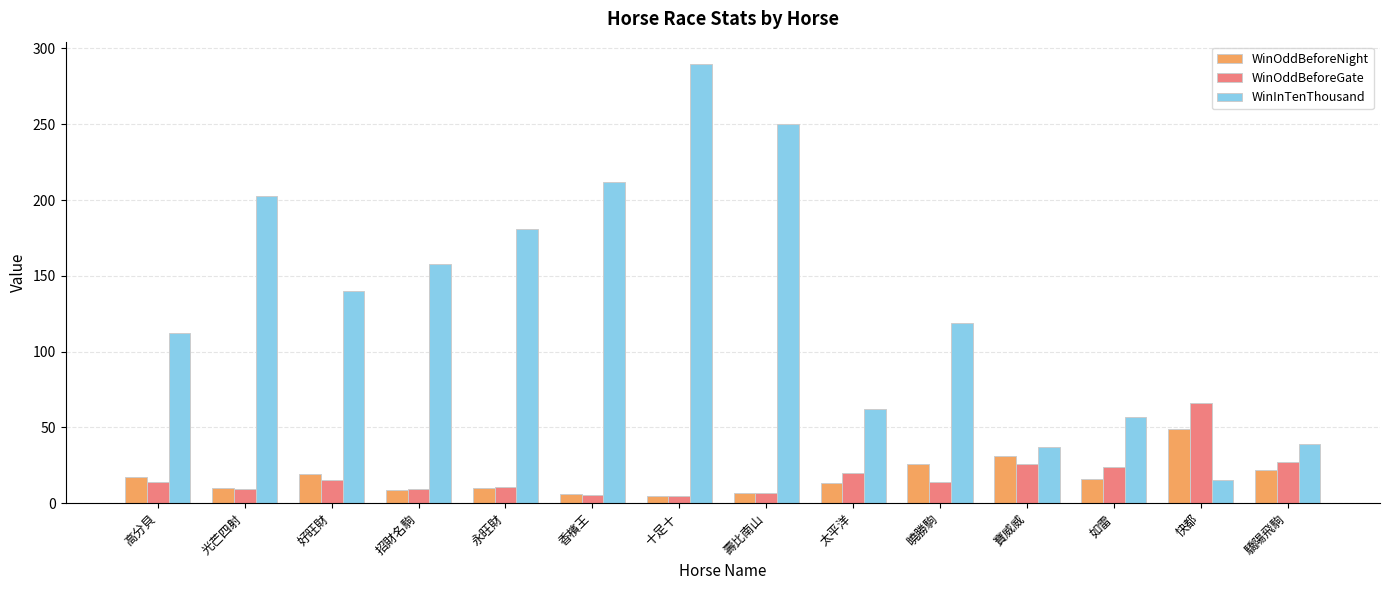

At which category is the sum across all series the highest?

十足十